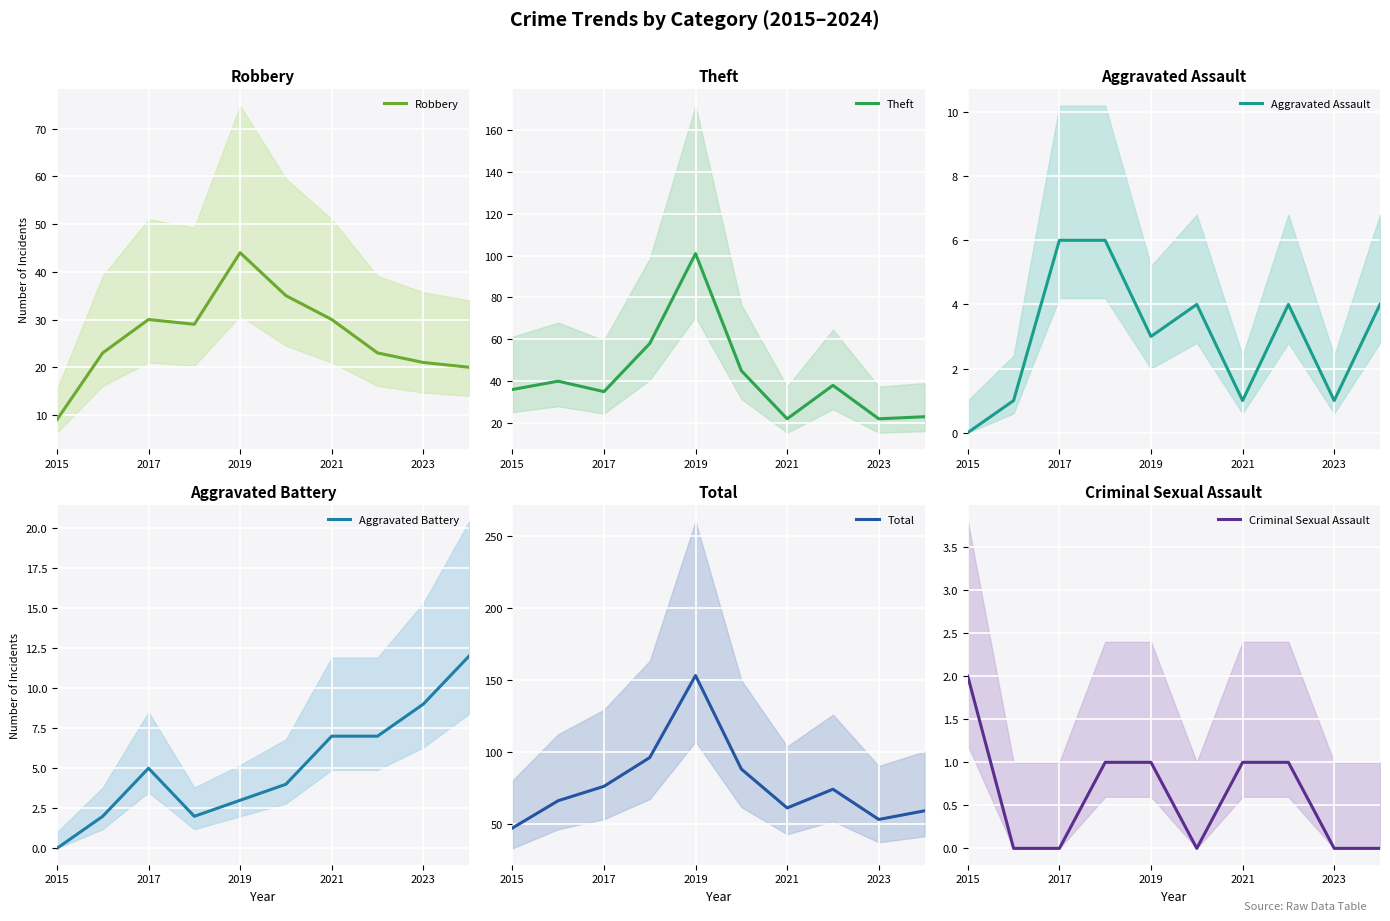

Rank the series at 2015 from lowest to highest value.

Aggravated Assault, Aggravated Battery, Criminal Sexual Assault, Robbery, Theft, Total